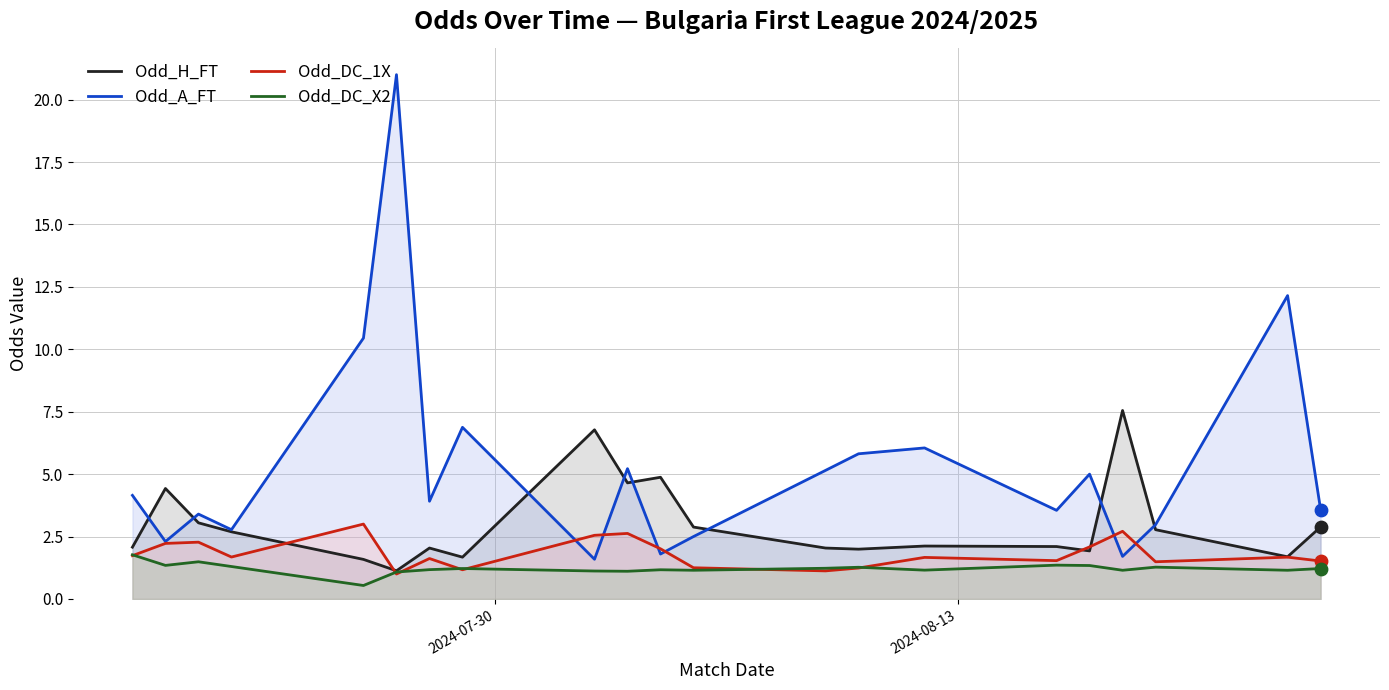

Which series has the largest total across all categories?

Odd_A_FT